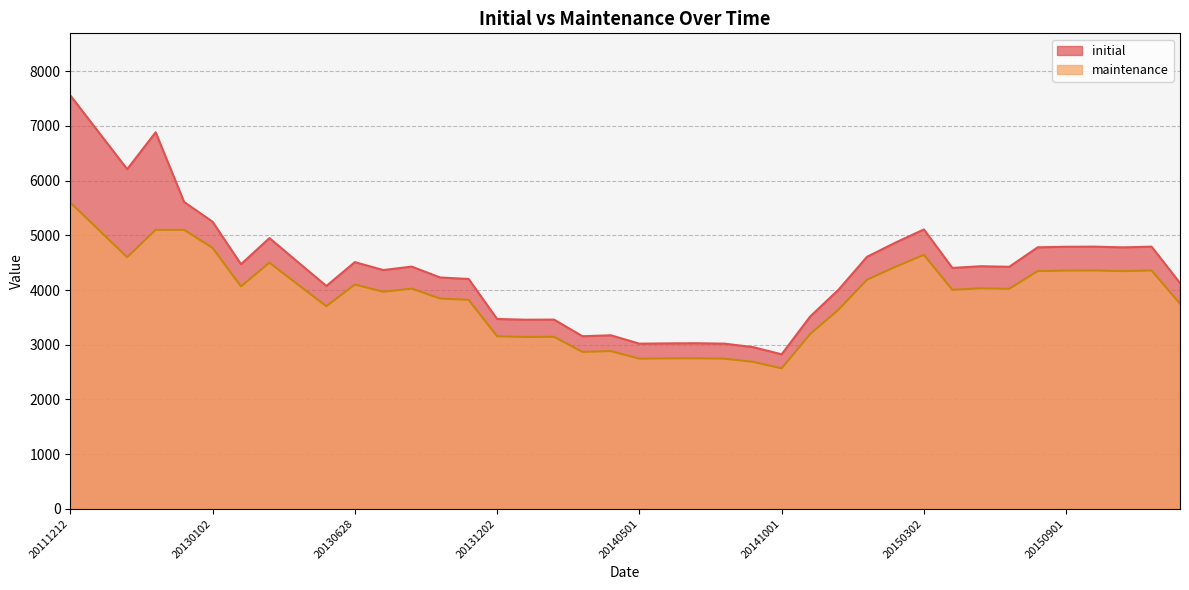

What is the value of the initial point at the 37th from the left?

4793